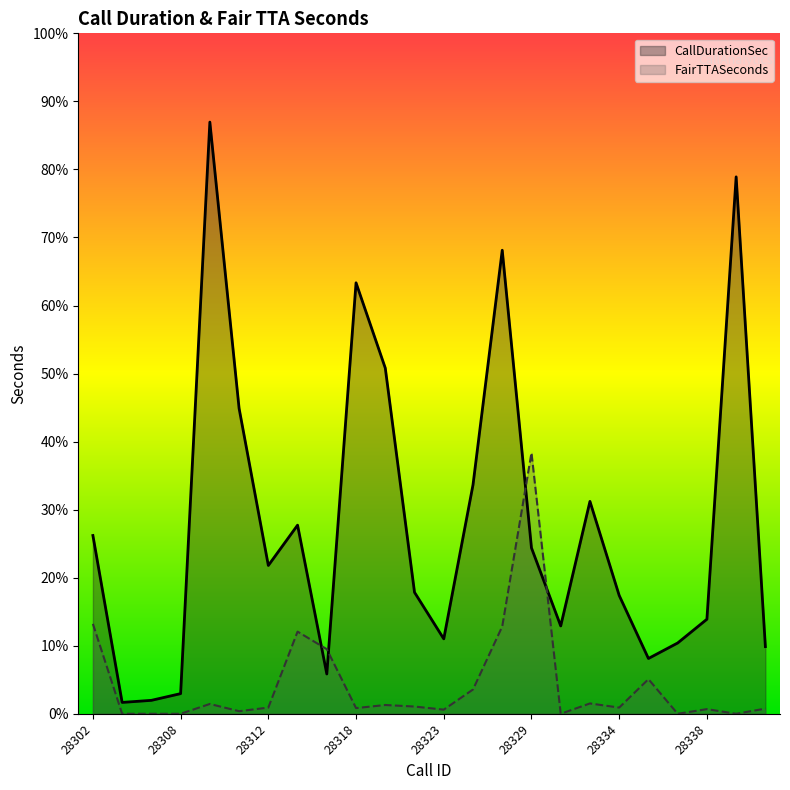

Rank the series by their maximum value, from lowest to highest.

FairTTASeconds, CallDurationSec